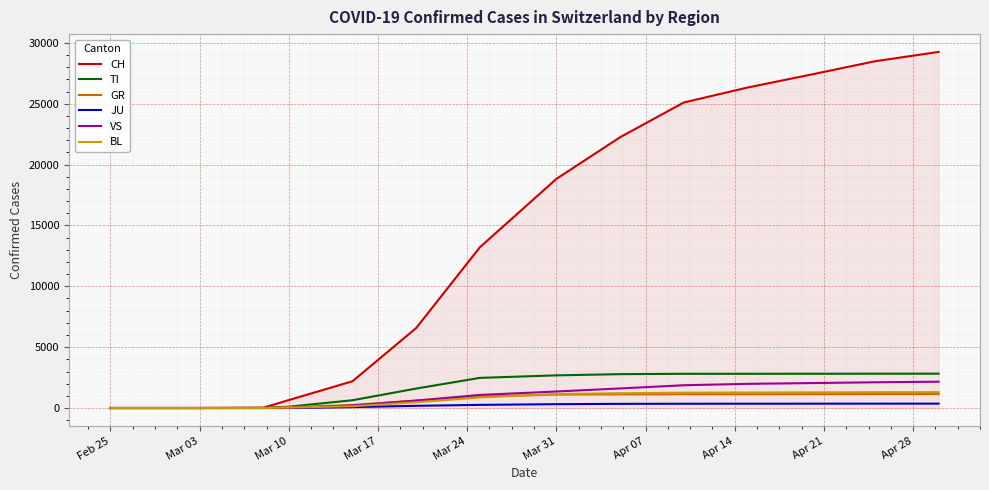

Which series has the widest spread of values?

CH